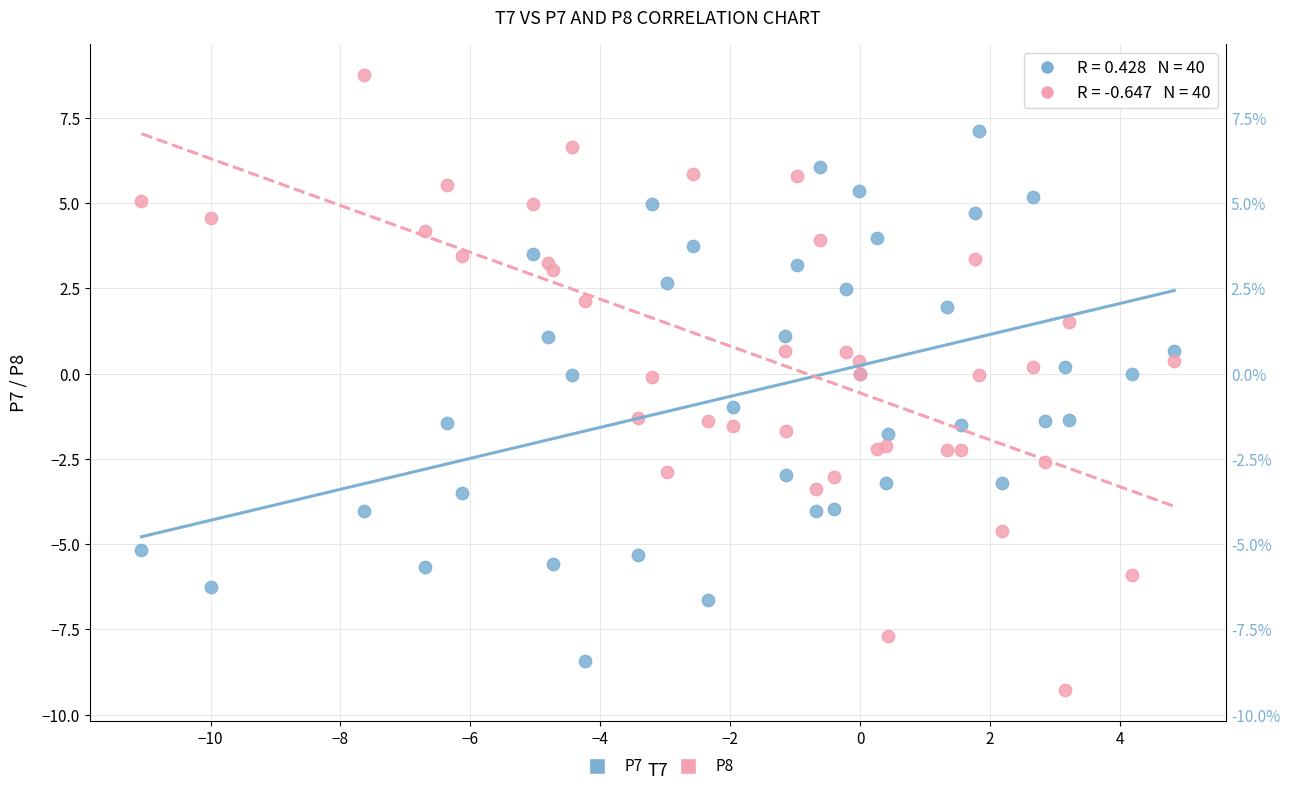

Which series has the largest Y range (max minus min)?

P8